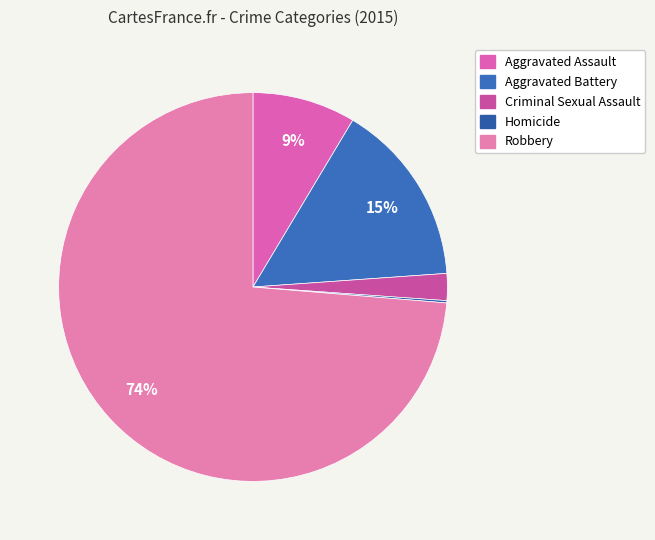

Is Aggravated Battery the majority of the pie?

No